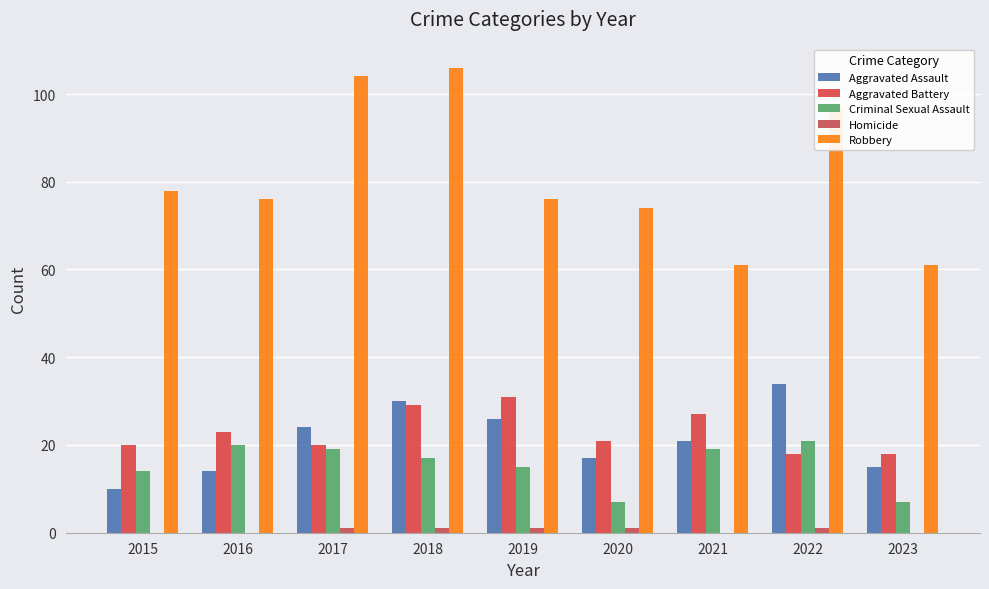

What is the difference between the highest and lowest values at 2020?

73